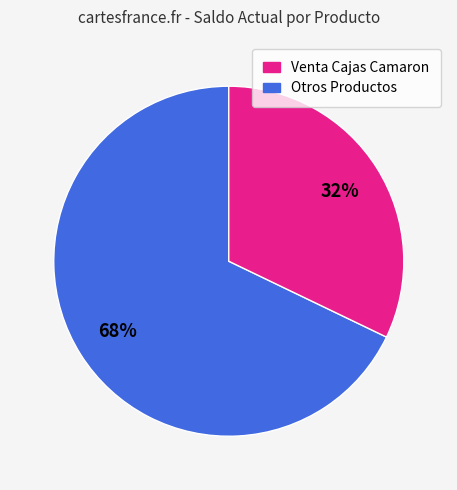

What is the ratio of the value at Otros Productos to the value at Venta Cajas Camaron?

0.5